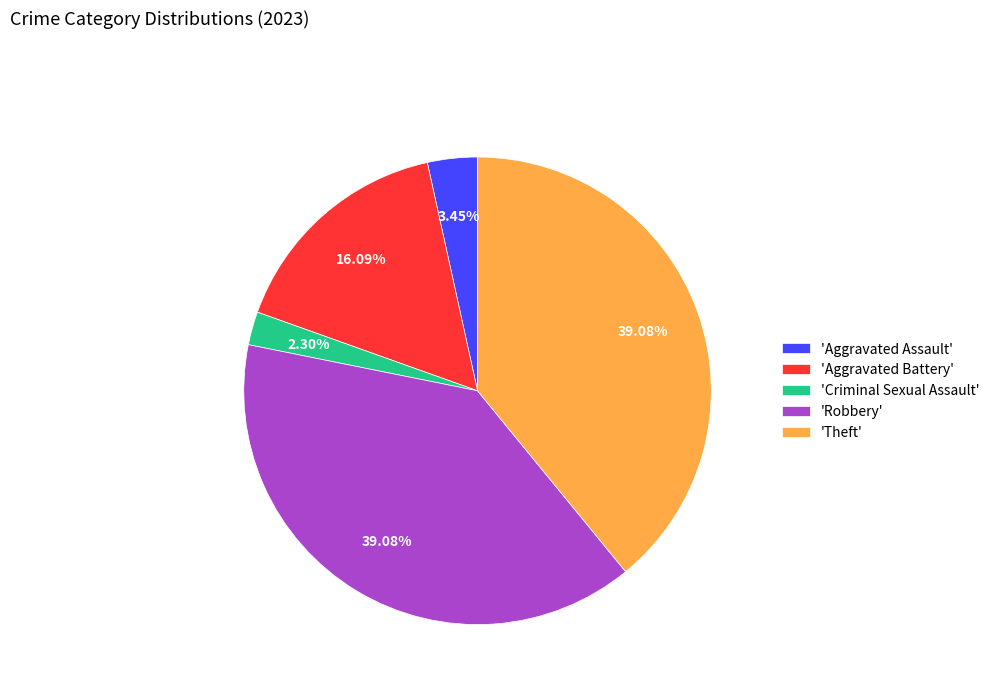

Does any single category account for the majority?

No